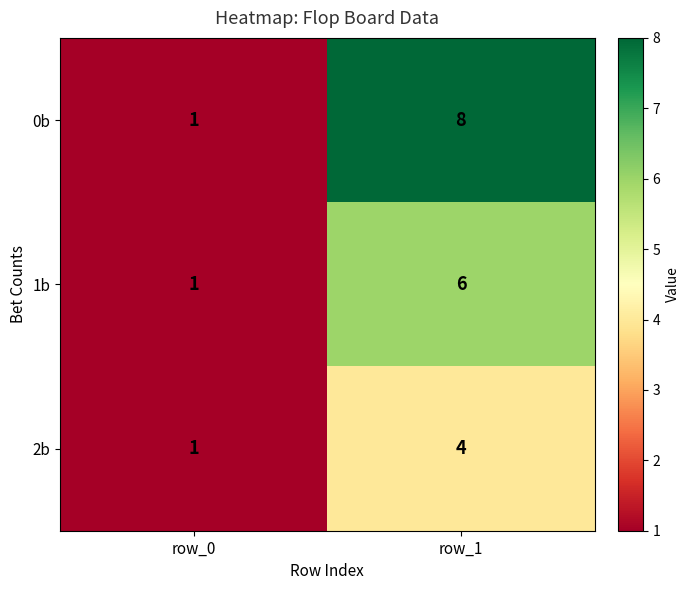

What is the maximum value shown in the chart?

8